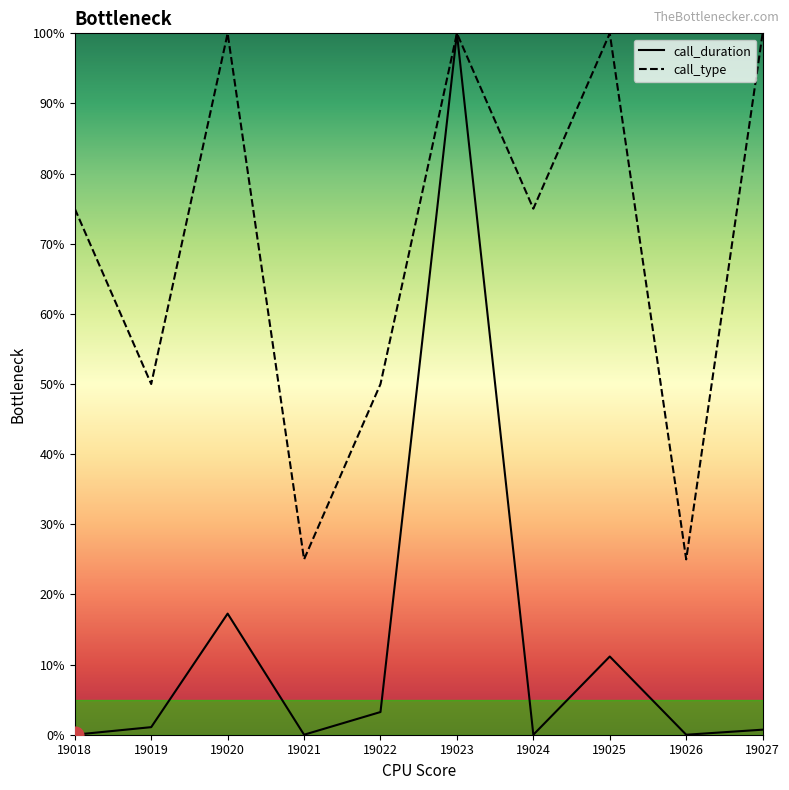

List the series in order of their overall mean, highest first.

call_type, call_duration